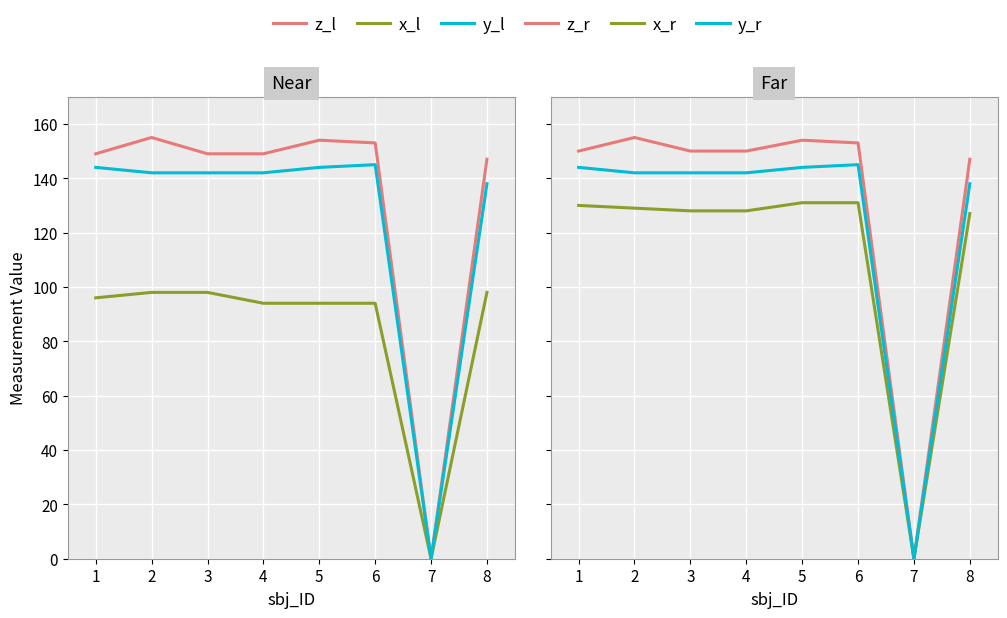

True or false: x_r has more than 0 interior local peaks.

False